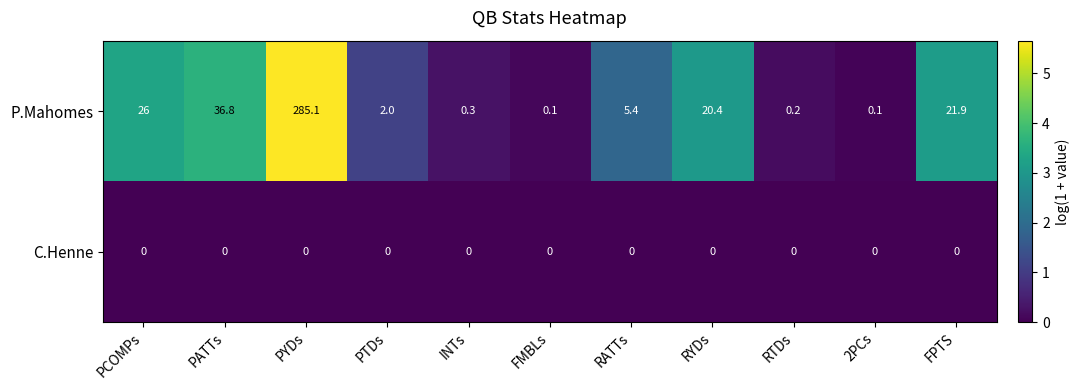

At which label does P.Mahomes reach its peak?

PYDs